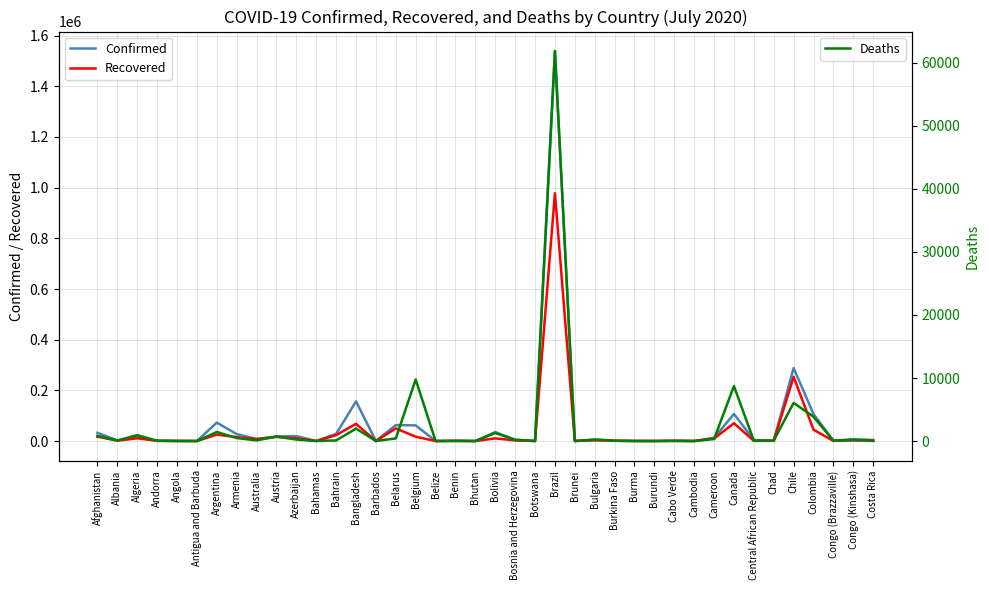

What is the difference between the highest and lowest values at Belarus?

62585